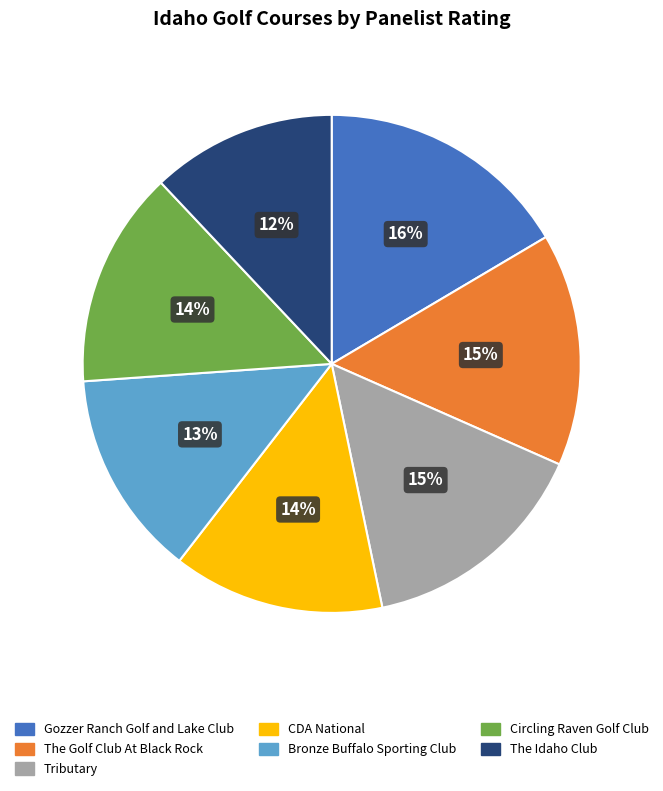

Which has a higher value, Tributary or Gozzer Ranch Golf and Lake Club?

Gozzer Ranch Golf and Lake Club